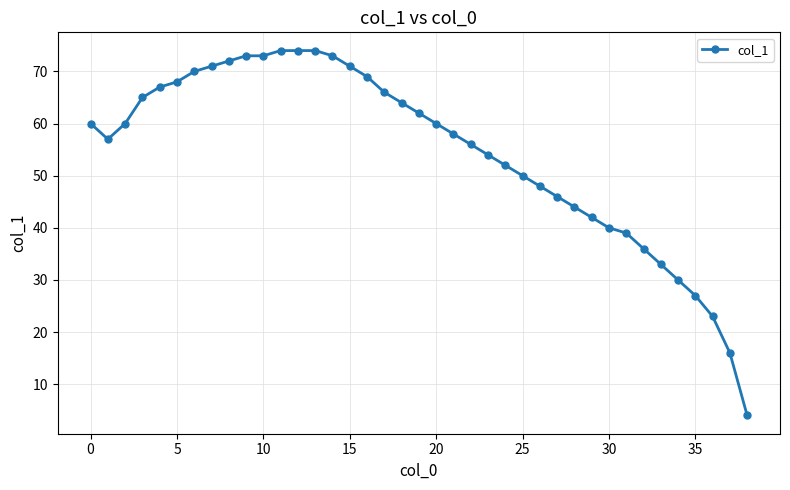

What is the value of the 19th point from the left?

64